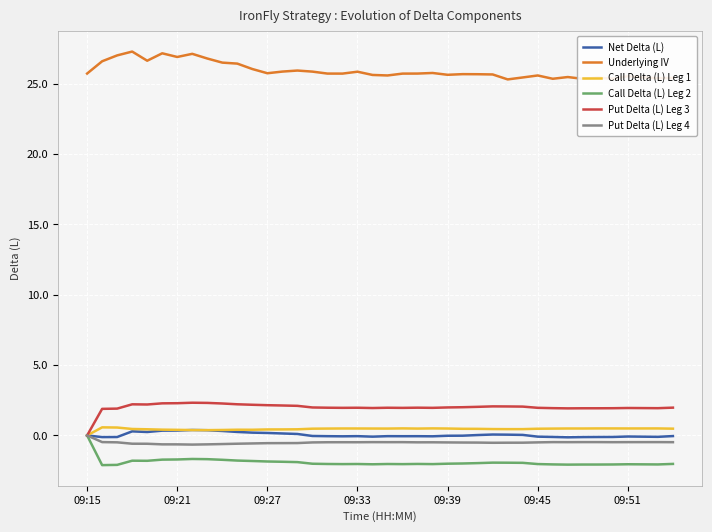

Which series has the largest total across all categories?

Underlying IV